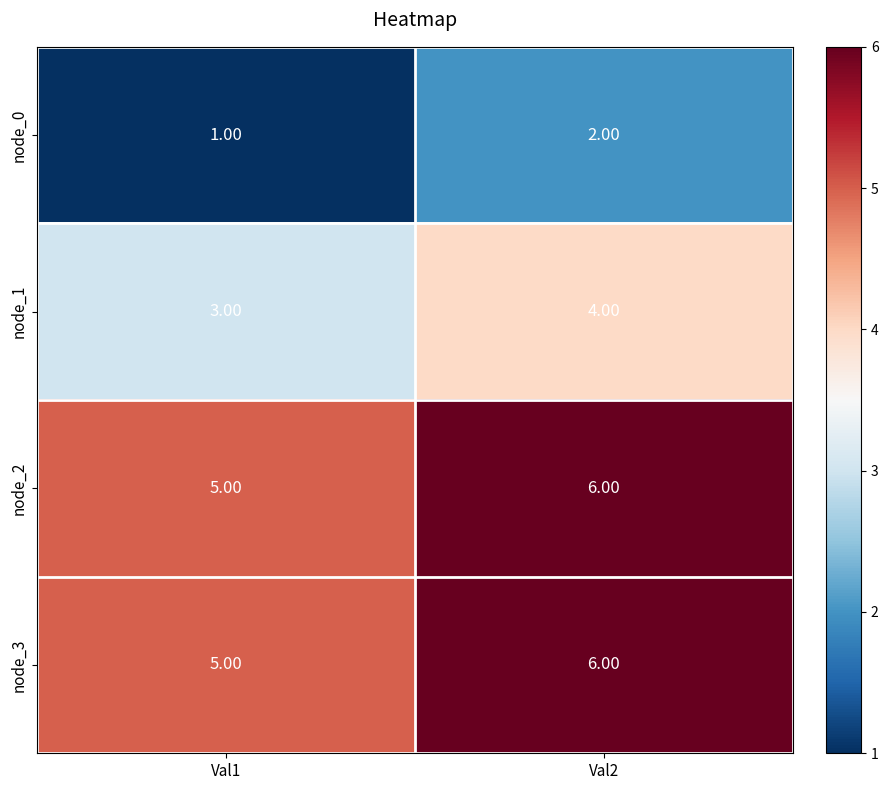

Is the value of node_1 at Val2 greater than the value of node_0 at Val2?

Yes